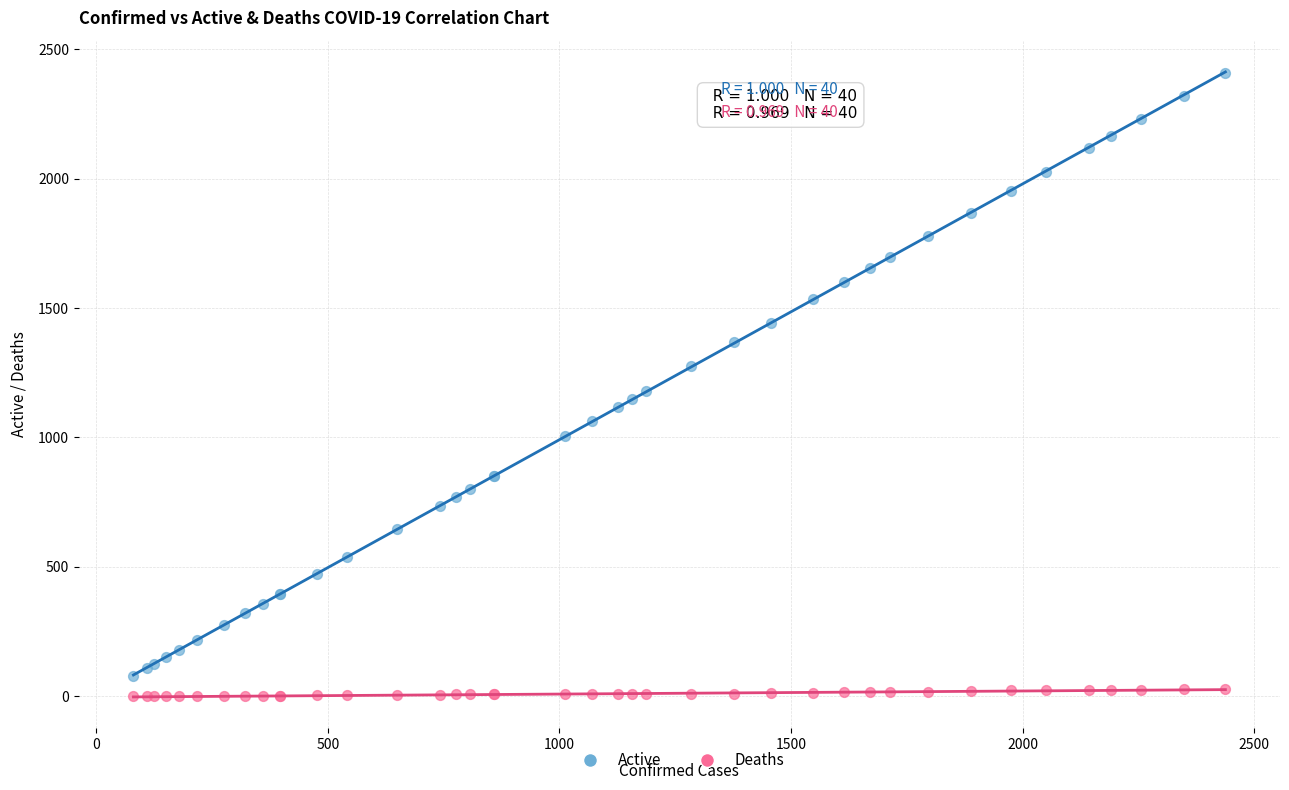

What are all the series names shown in the legend?

Active, Deaths